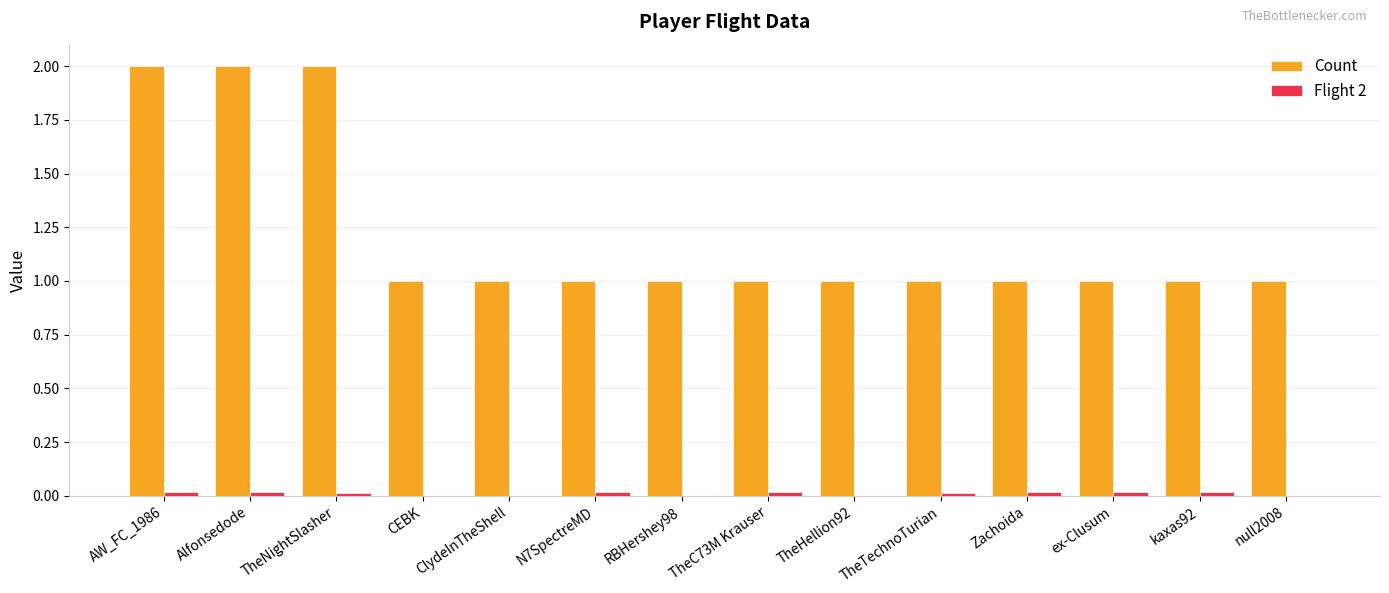

How many groups of bars are there?

14